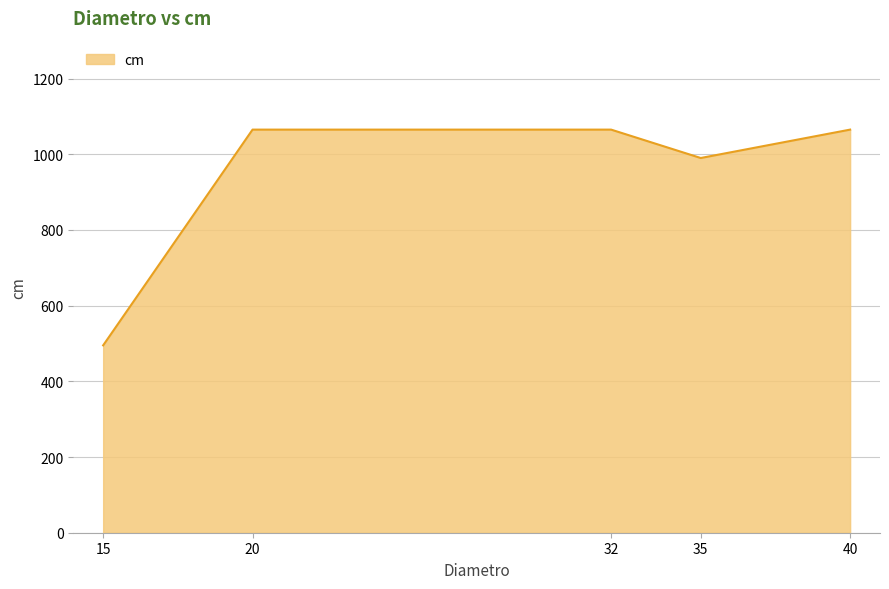

What is the minimum value shown in the chart?

495